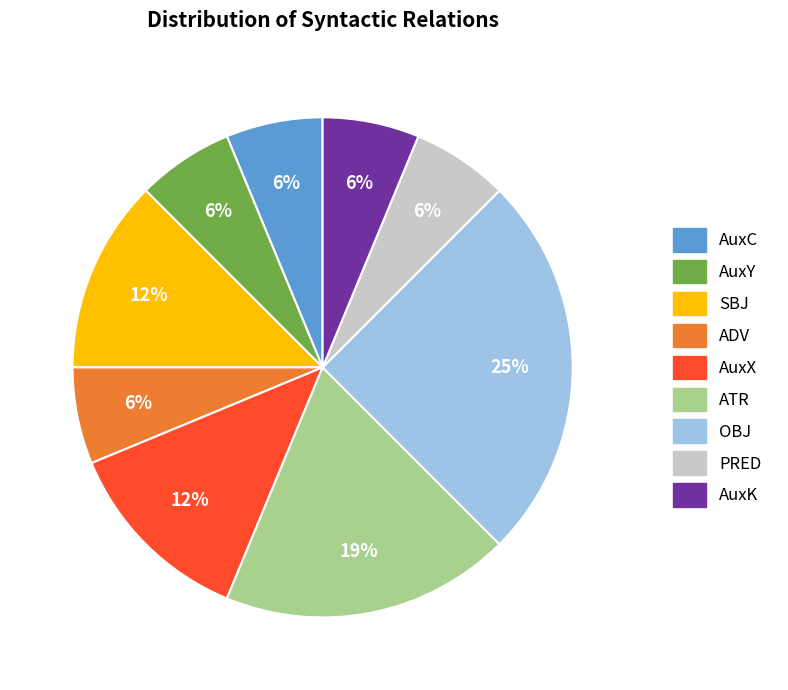

Does OBJ represent more than half of the total?

No